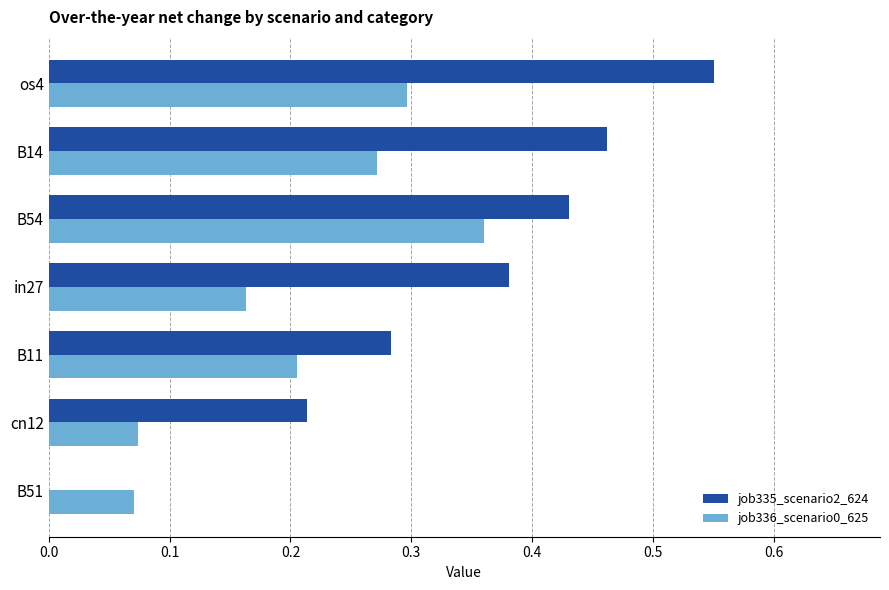

Is the value of job335_scenario2_624 at os4 greater than the value of job336_scenario0_625 at B51?

Yes